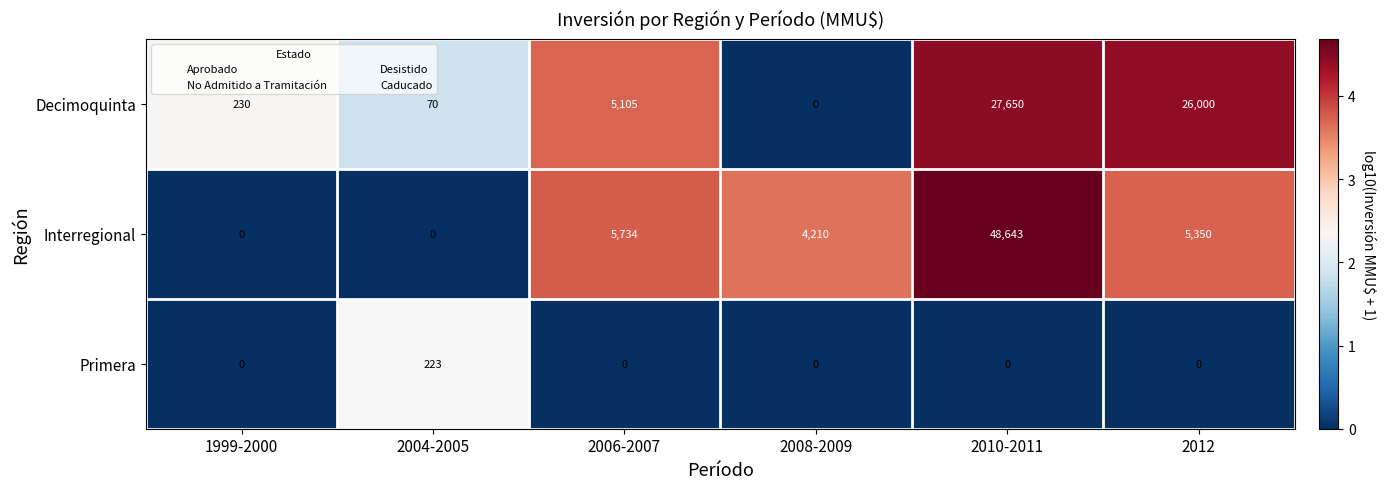

How many categories are shown in the chart?

6